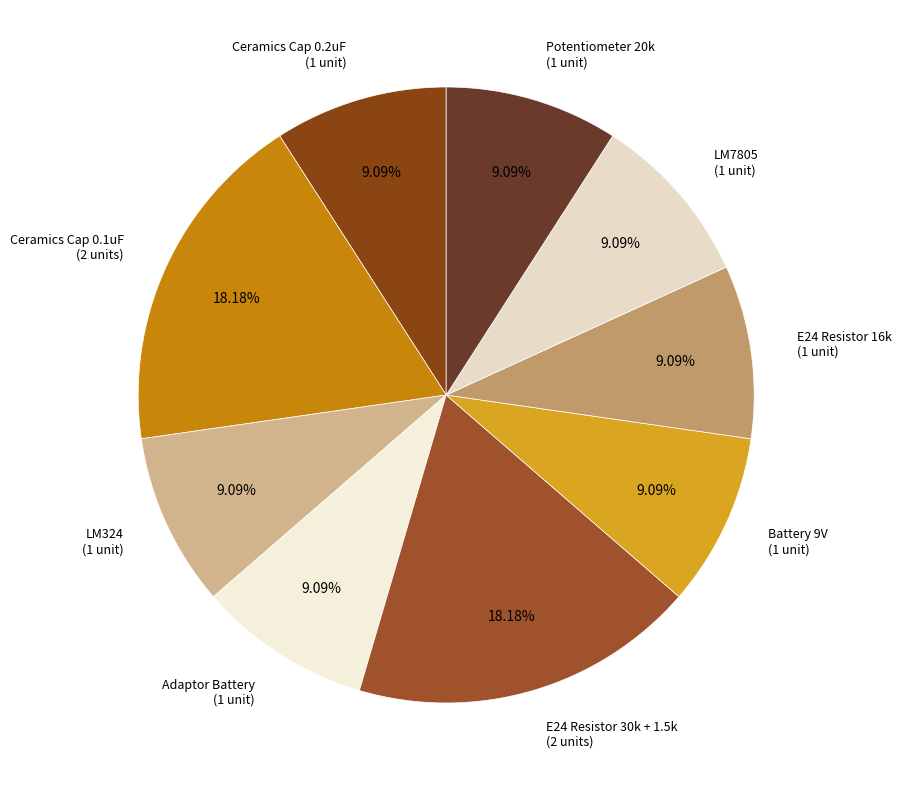

How many segments does this pie chart have?

9